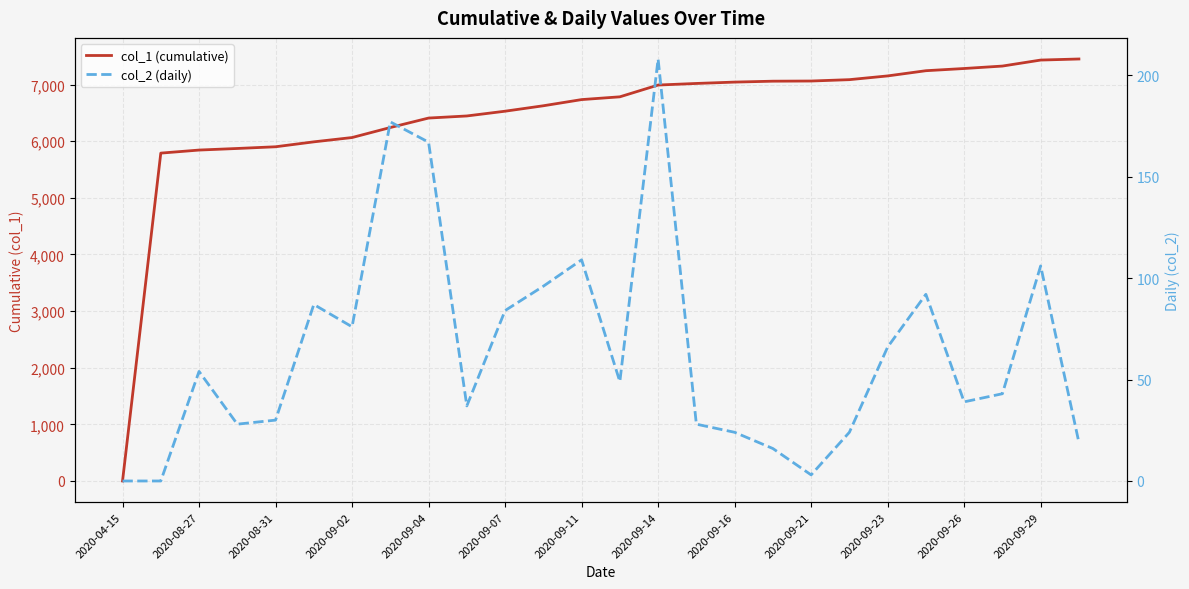

At which label does col_1 (cumulative) first exceed 6783?

2020-09-14